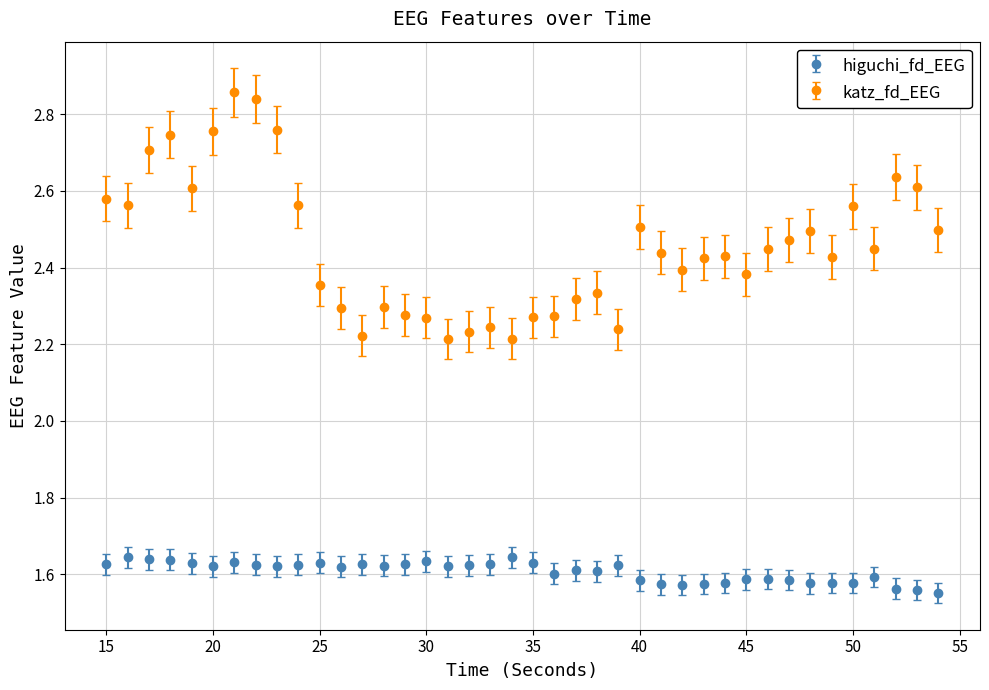

Which series has the widest spread of values?

katz_fd_EEG